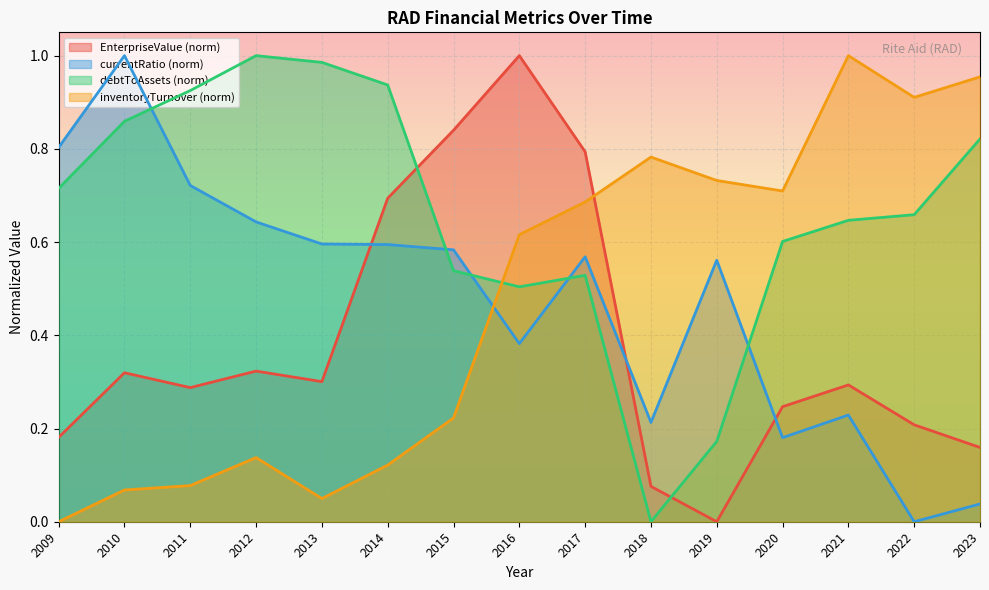

What is the value of the debtToAssets point at the 8th from the left?

0.5